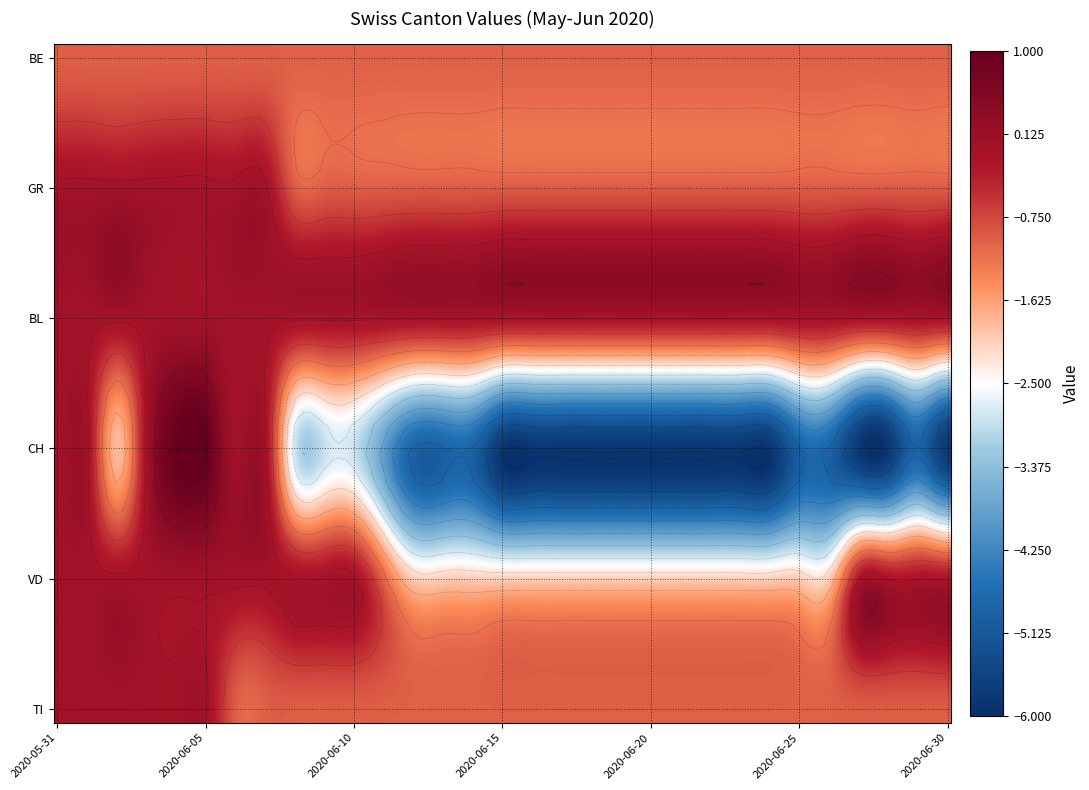

Reading left to right, what are all the values shown in this chart?

BE: -1	-1	-1	-1	-1	-1	-1	-1	-1	-1	-1	-1	-1	-1	-1	-1	-1	-1	-1	-1	-1	-1	-1	-1	-1	-1	-1	-1	-1	-1	-1
GR: 0	0	0	0	0	0	0	0	-1	-1	-1	-1	-1	-1	-1	-1	-1	-1	-1	-1	-1	-1	-1	-1	-1	-1	-1	-1	-1	-1	-1
BL: 0	0	0	0	0	0	0	0	0	0	0	0	0	0	0	0	0	0	0	0	0	0	0	0	0	0	0	0	0	0	0
CH: 0	0	-2	0	1	1	0	0	-3	-3	-3	-4	-5	-5	-5	-6	-6	-6	-6	-6	-6	-6	-6	-6	-6	-5	-5	-6	-6	-5	-6
VD: 0	0	0	0	0	0	0	0	0	0	0	-1	-2	-2	-2	-2	-2	-2	-2	-2	-2	-2	-2	-2	-2	-2	-2	0	0	0	0
TI: 0	0	0	0	0	0	-1	-1	-1	-1	-1	-1	-1	-1	-1	-1	-1	-1	-1	-1	-1	-1	-1	-1	-1	-1	-1	-1	-1	-1	-1